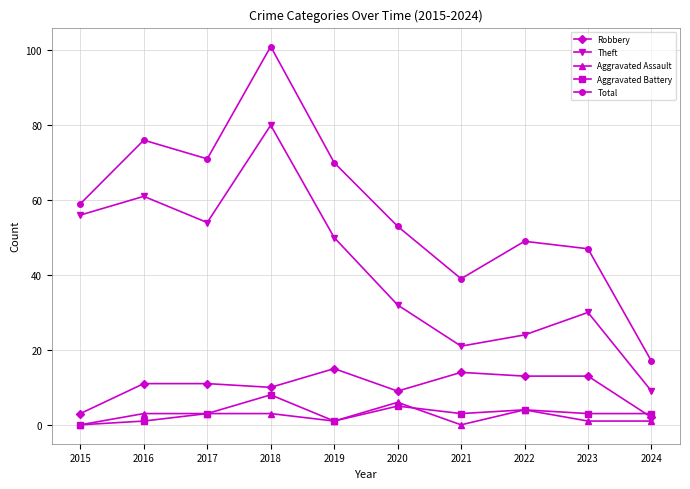

What is the greatest value displayed?

101